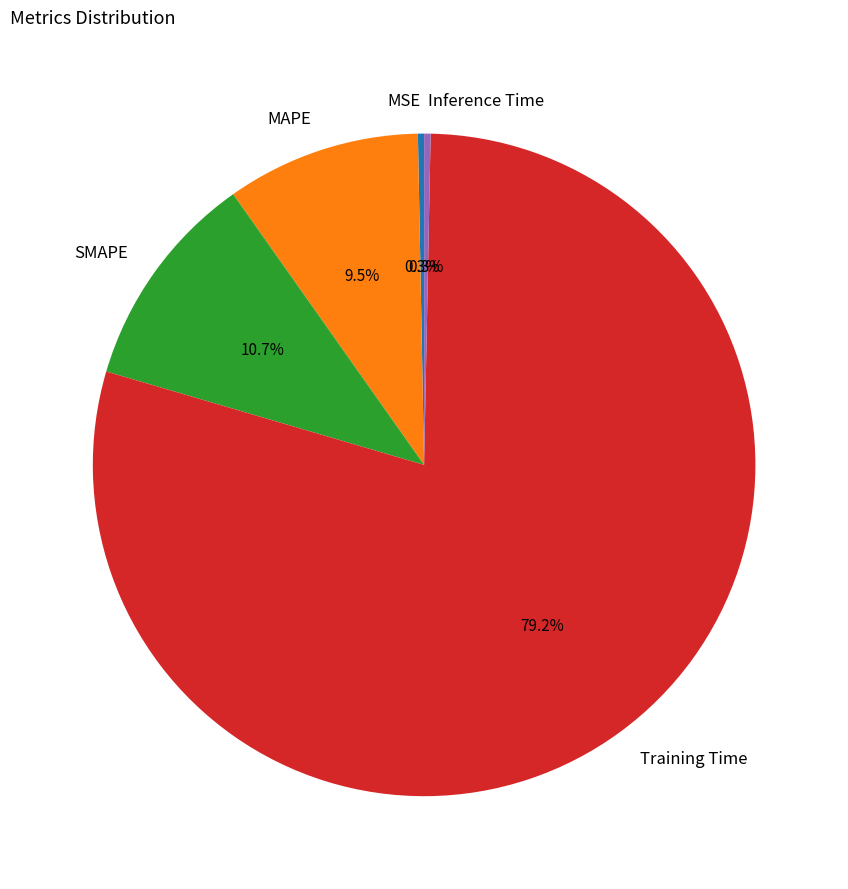

What is the total percentage of Training Time and Inference Time?

79.5%